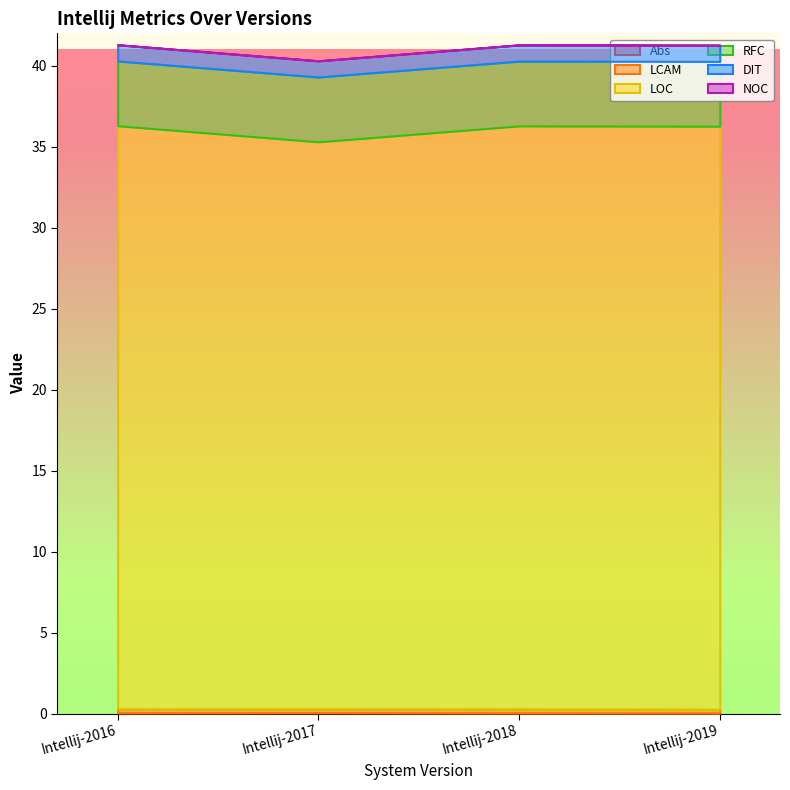

Is it true that LOC equals 52.3 at Intellij-2019?

False